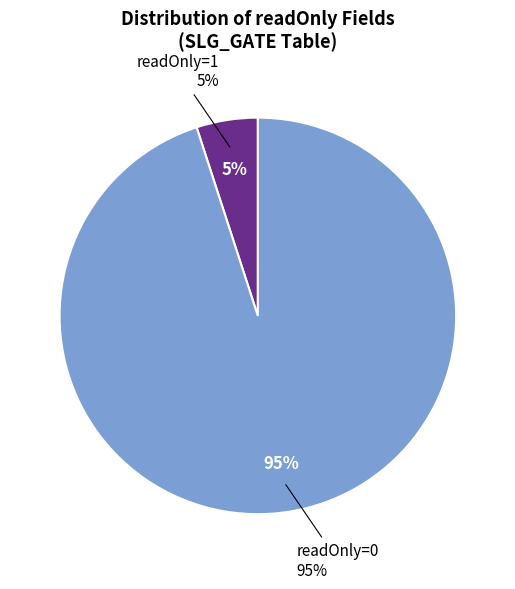

Which category has the smallest portion of the pie?

readOnly=1